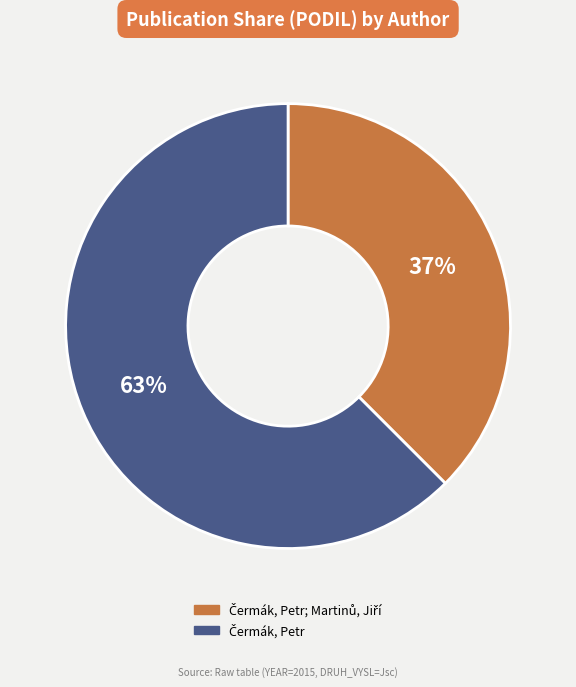

To the nearest percent, what is the average slice percentage?

50%